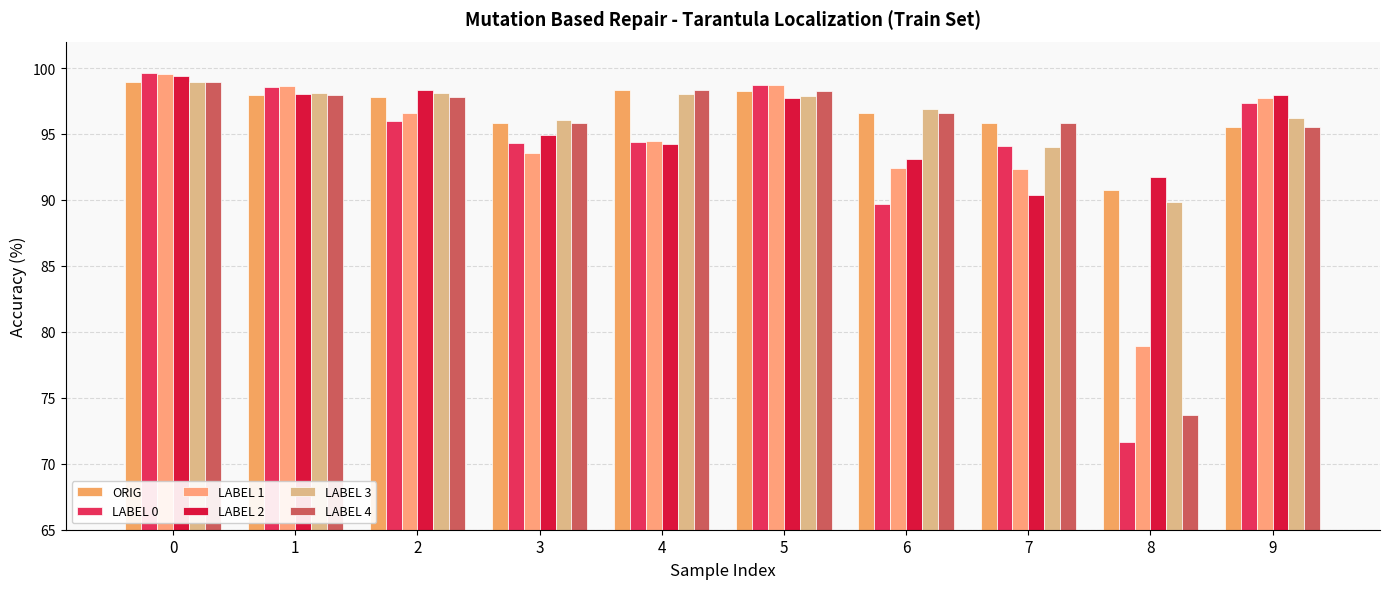

What is the difference between the highest and lowest values at 3?

2.5